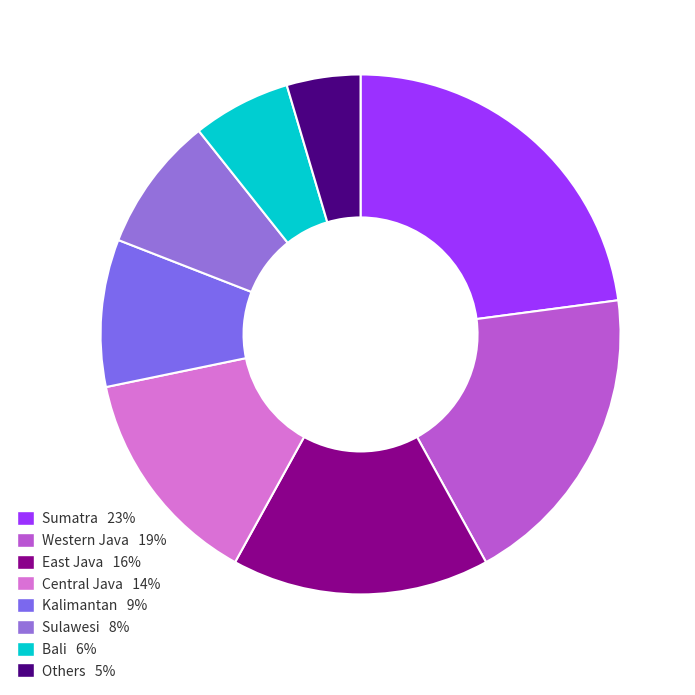

How many slices are in this pie chart?

8